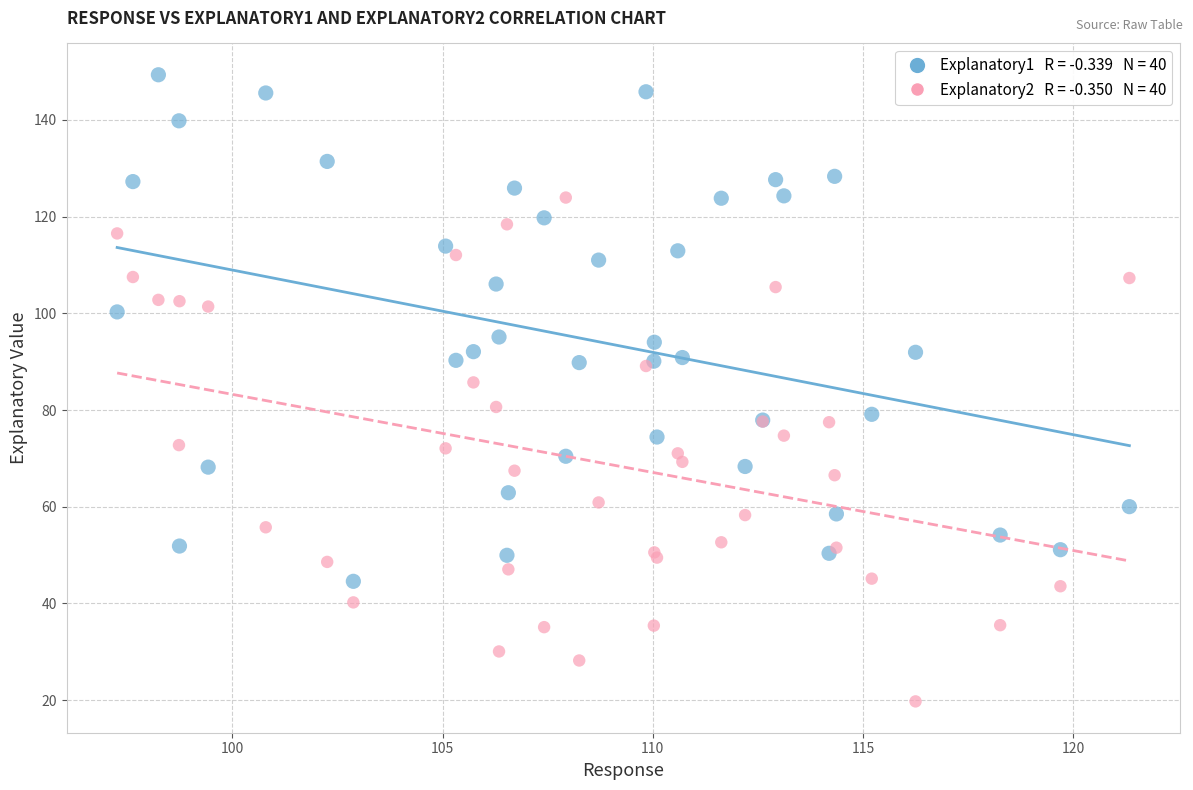

Across all series, what Y value is closest to 84?

85.7